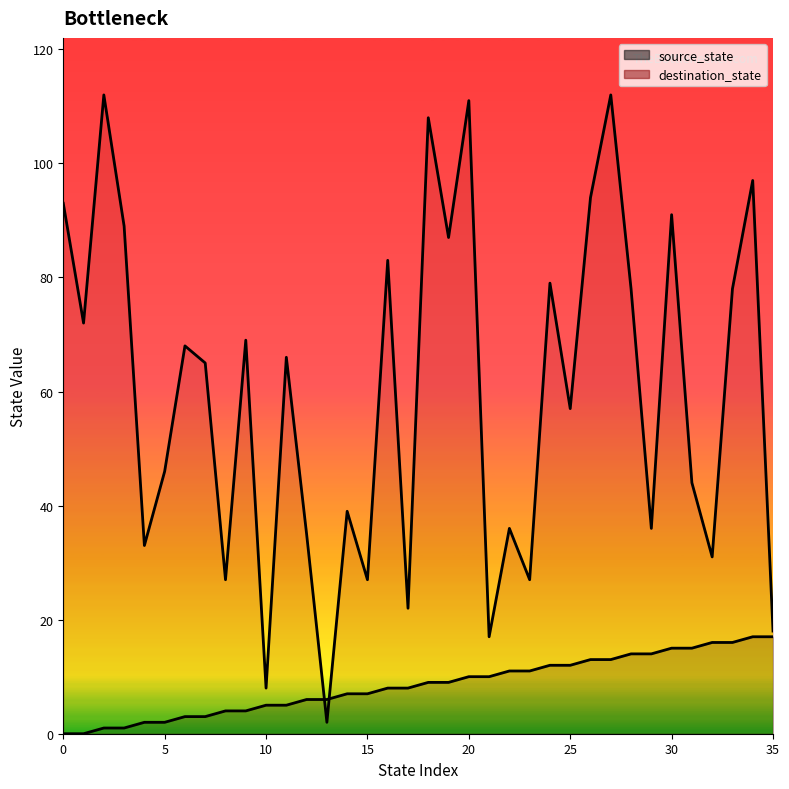

What is the difference between the destination_state values at 24 and 31?

35